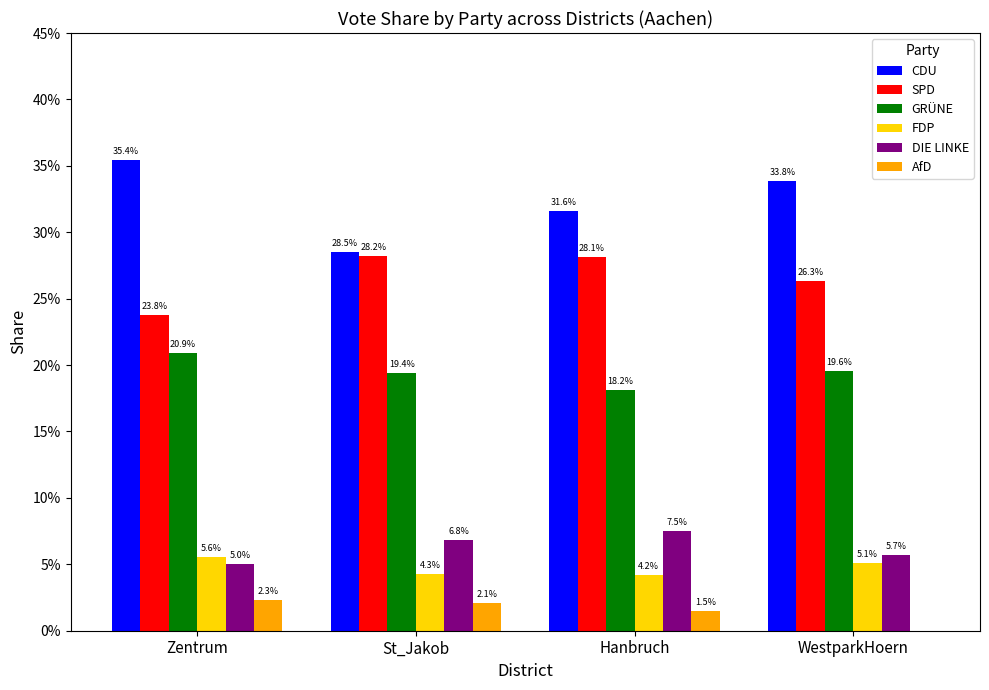

What are all the series names shown in the legend?

CDU, SPD, GRÜNE, FDP, DIE LINKE, AfD